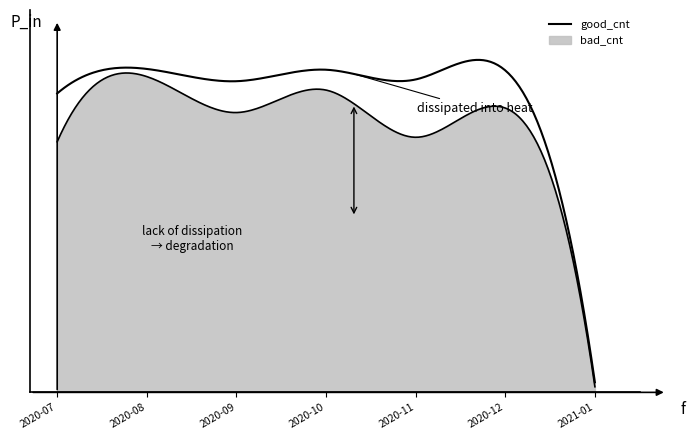

List the series in order of their peak value, lowest first.

bad_cnt, good_cnt